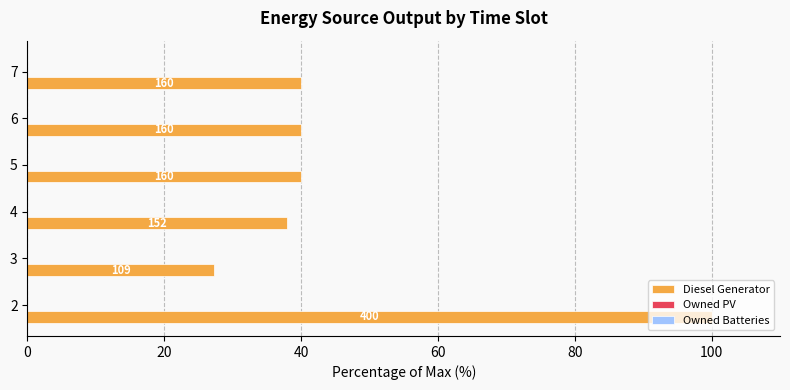

Are the bars horizontal?

Yes